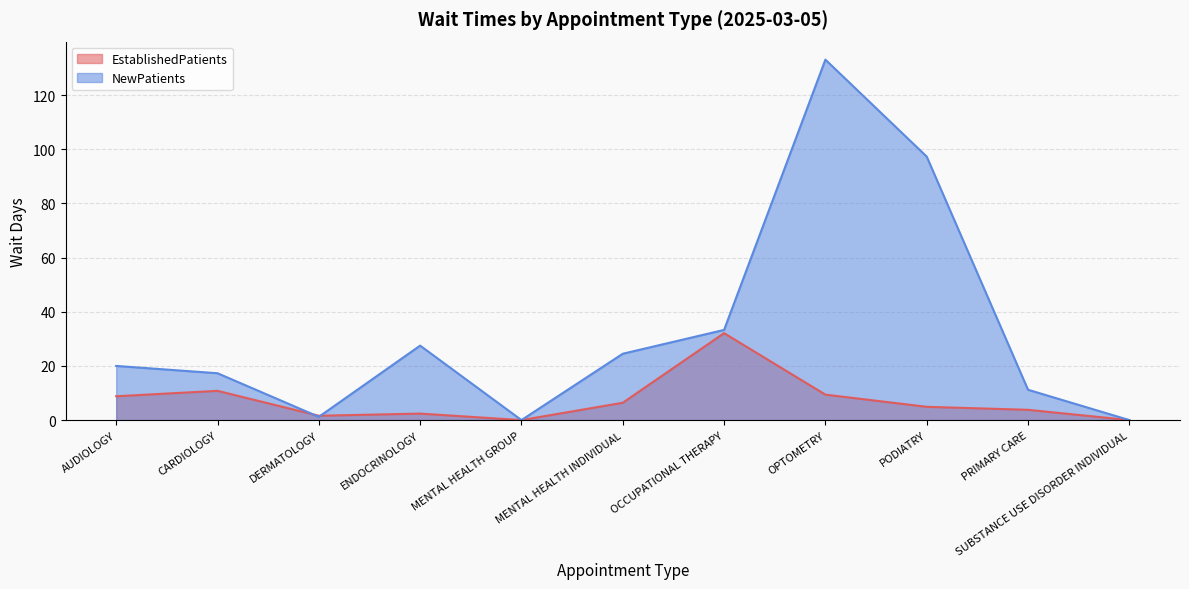

Reading right to left, what are all the values shown in this chart?

EstablishedPatients: SUBSTANCE USE DISORDER INDIVIDUAL=0.0	PRIMARY CARE=3.8	PODIATRY=4.9	OPTOMETRY=9.4	OCCUPATIONAL THERAPY=32.1	MENTAL HEALTH INDIVIDUAL=6.4	MENTAL HEALTH GROUP=0.0	ENDOCRINOLOGY=2.4	DERMATOLOGY=1.6	CARDIOLOGY=10.8	AUDIOLOGY=8.8
NewPatients: SUBSTANCE USE DISORDER INDIVIDUAL=0.0	PRIMARY CARE=11.2	PODIATRY=97.3	OPTOMETRY=133.1	OCCUPATIONAL THERAPY=33.3	MENTAL HEALTH INDIVIDUAL=24.5	MENTAL HEALTH GROUP=0.0	ENDOCRINOLOGY=27.5	DERMATOLOGY=1.2	CARDIOLOGY=17.3	AUDIOLOGY=20.0